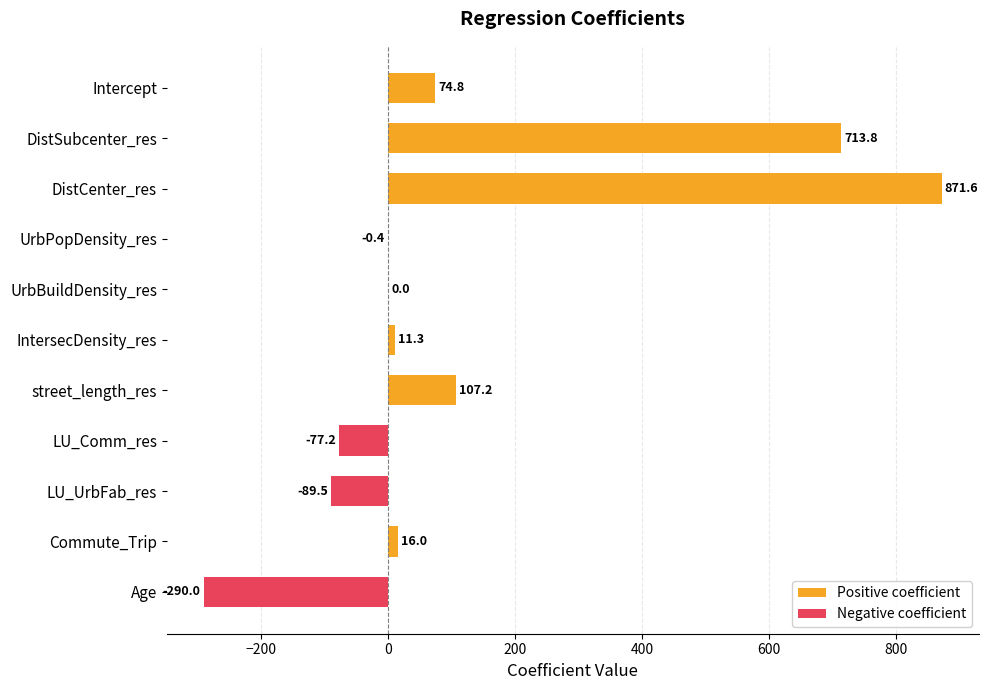

Reading left to right, what are all the values shown in this chart?

Positive coefficient: 74.8	713.8	871.6	0.0	0.0	11.3	107.2	0.0	0.0	16.0	0.0
Negative coefficient: 0.0	0.0	0.0	-0.4	0.0	0.0	0.0	-77.2	-89.5	0.0	-290.0